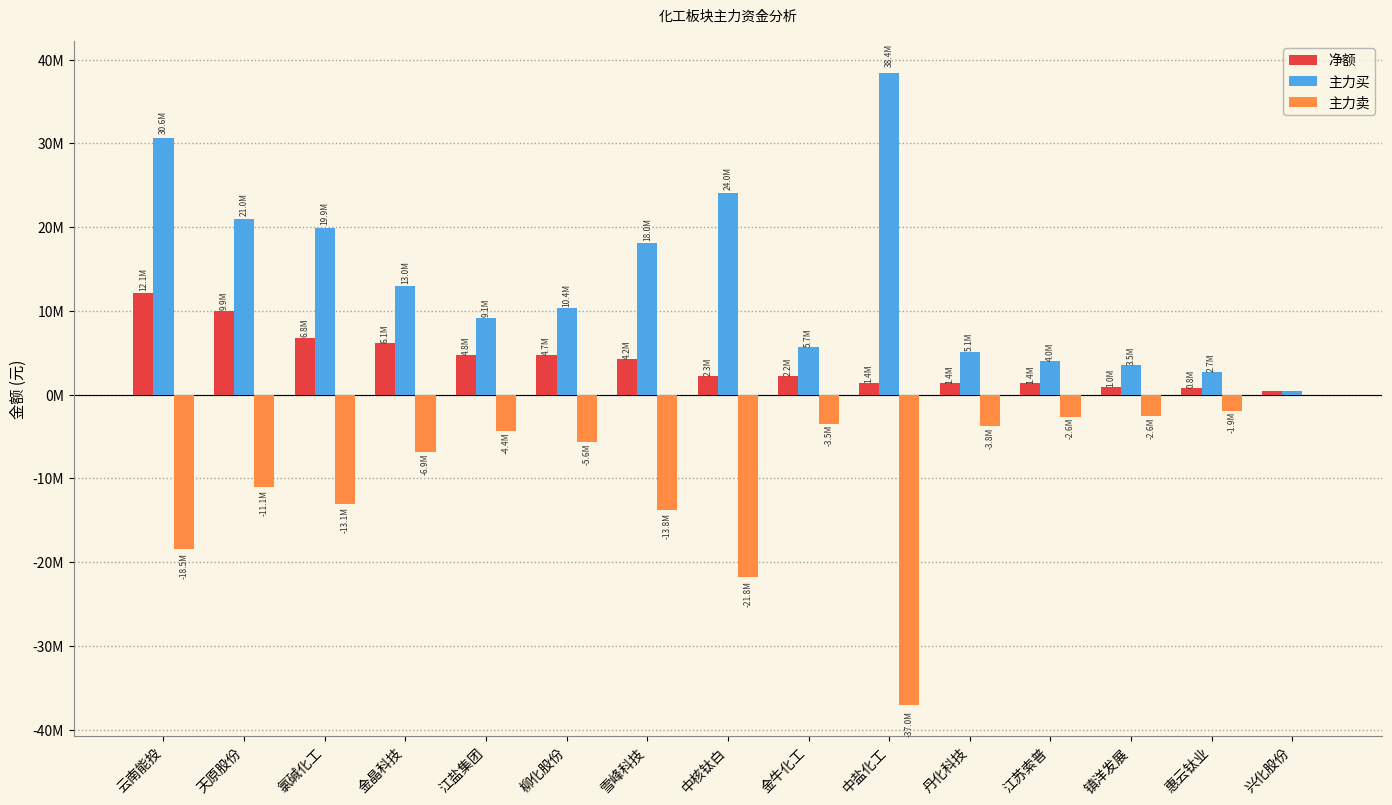

At which label does 主力卖 first exceed -5611208?

江盐集团